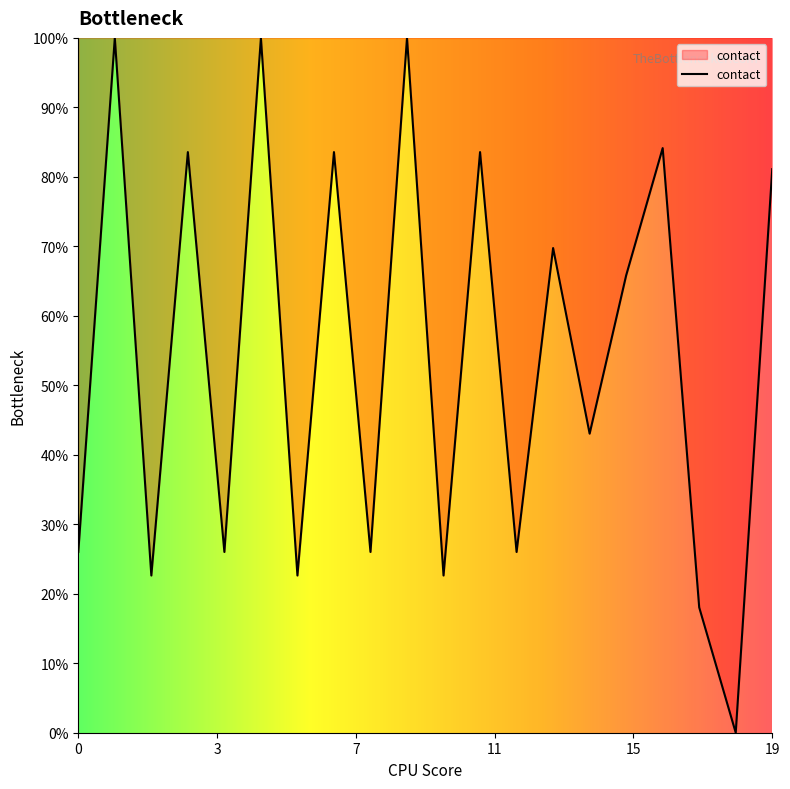

What is the greatest value displayed?

100.0